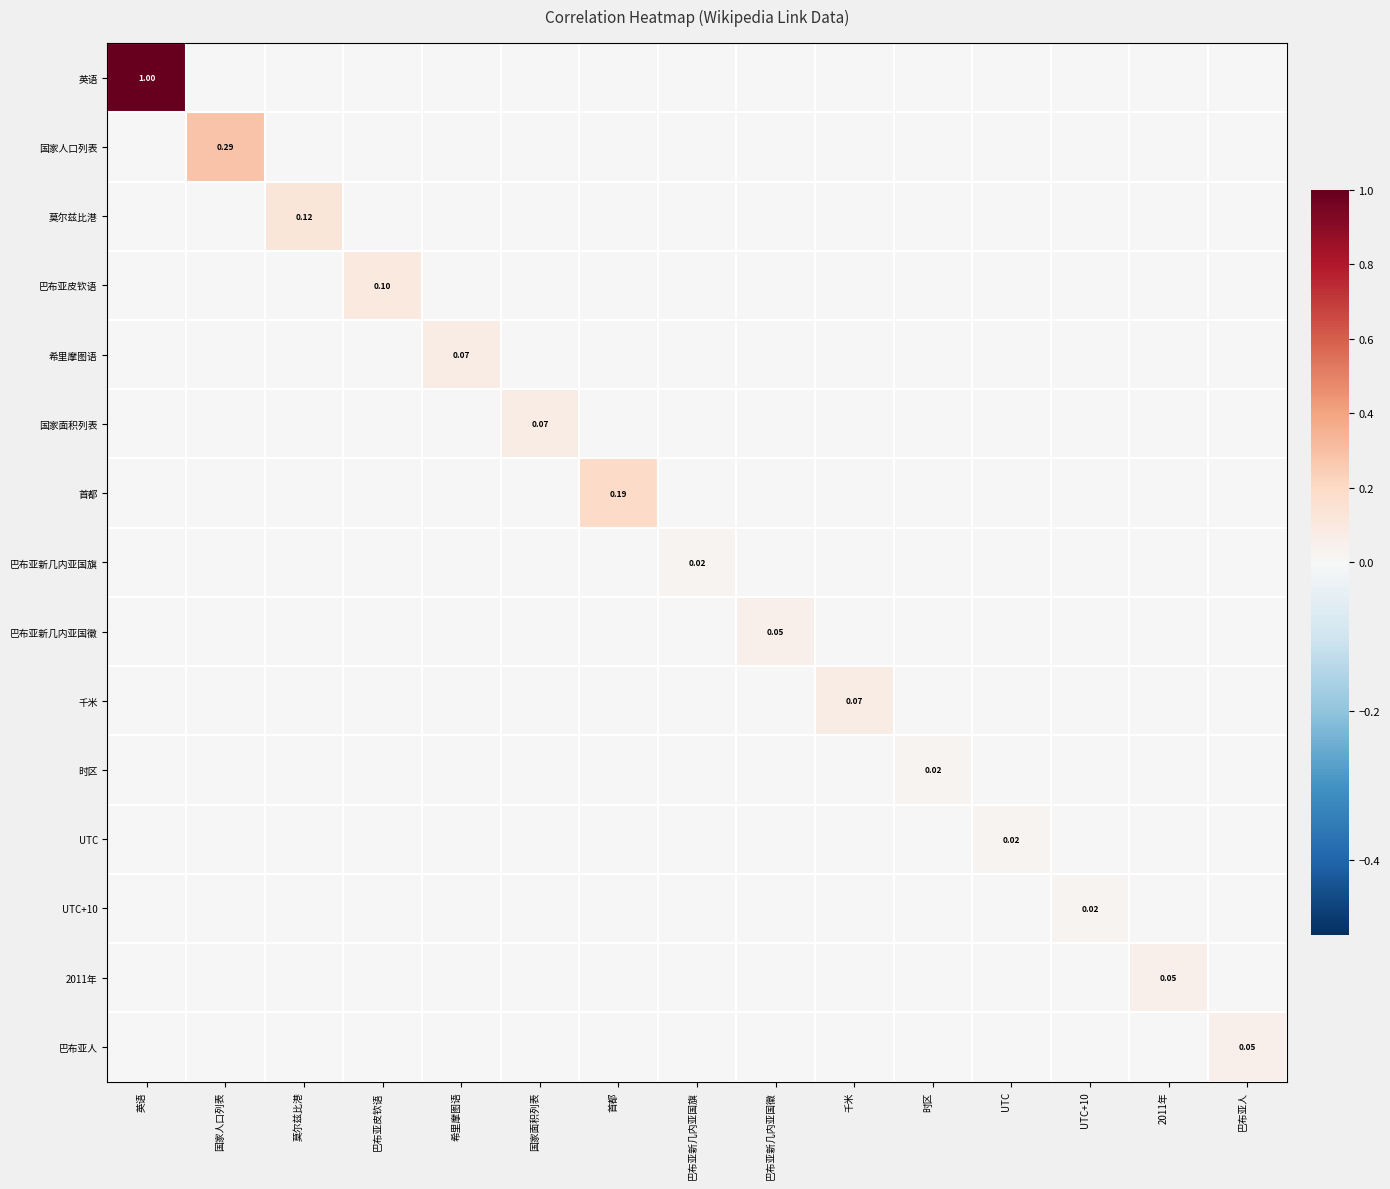

What is the greatest value displayed?

1.0